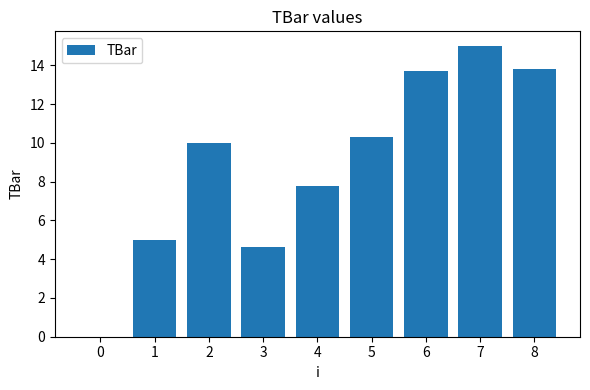

What is the sum of all values?

80.2